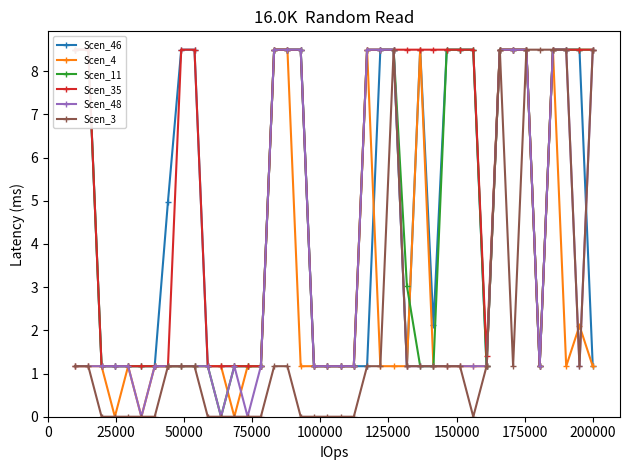

What is the lowest value of the Scen_35 series?

1.2